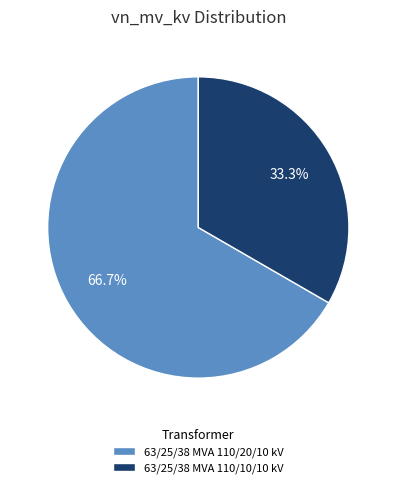

To the nearest percent, what is the difference between the largest and smallest slice percentages?

33%